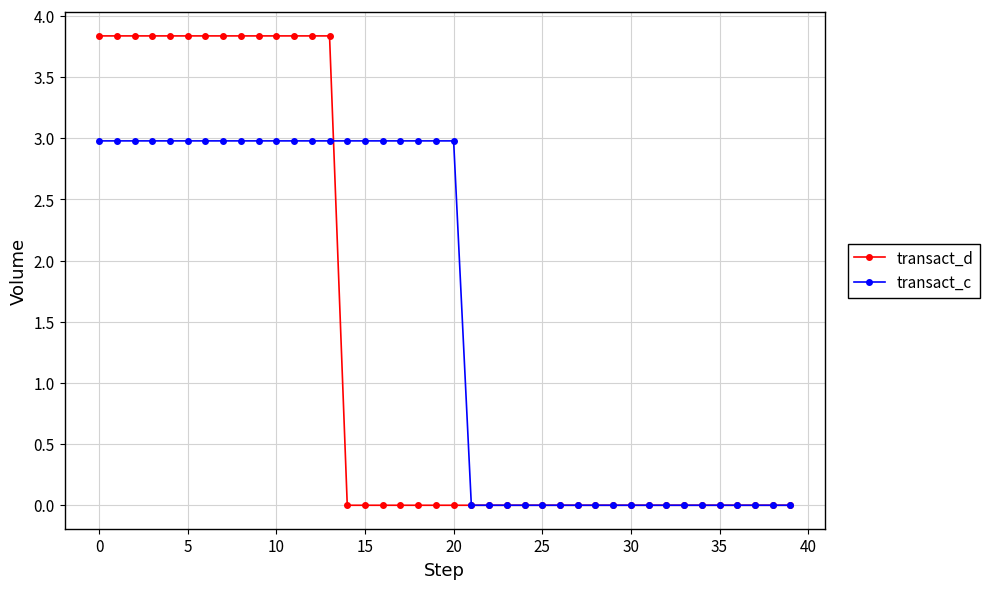

Which series has the largest range (max minus min)?

transact_d